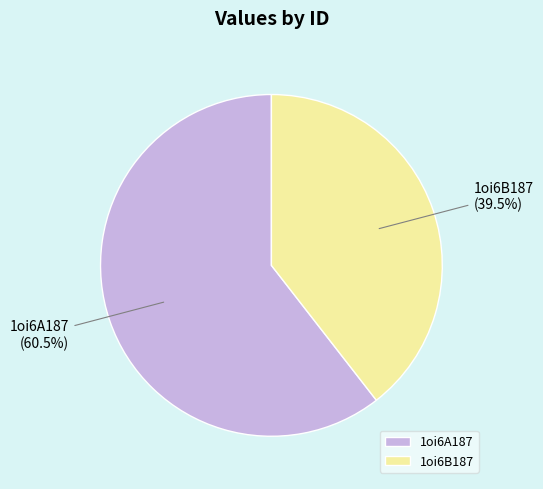

Approximately how many times larger is the value at 1oi6B187 compared to 1oi6A187?

0.7